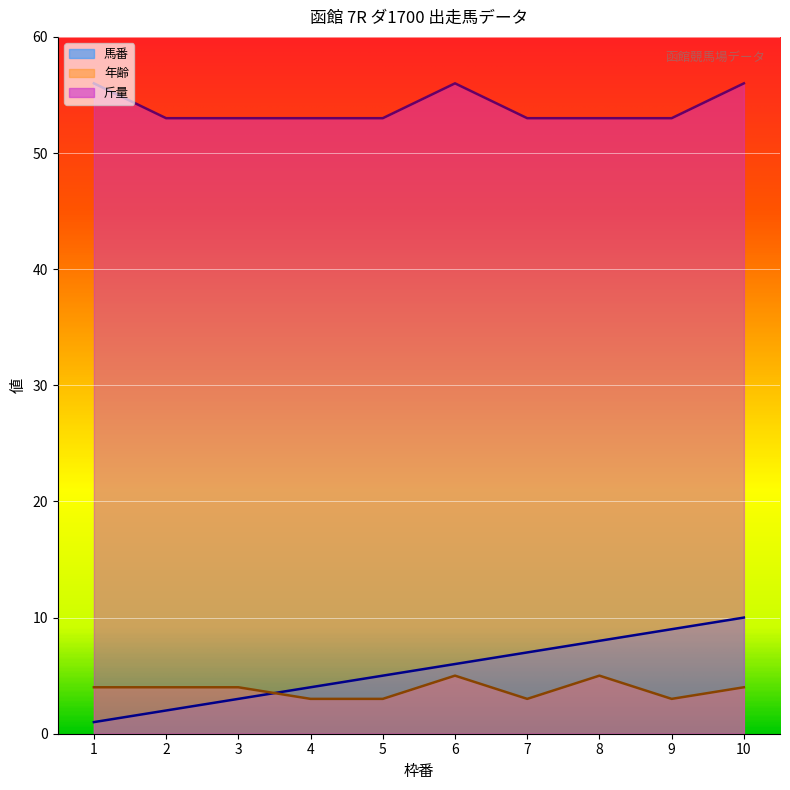

Is it true that 年齢 equals 1 at 7?

False